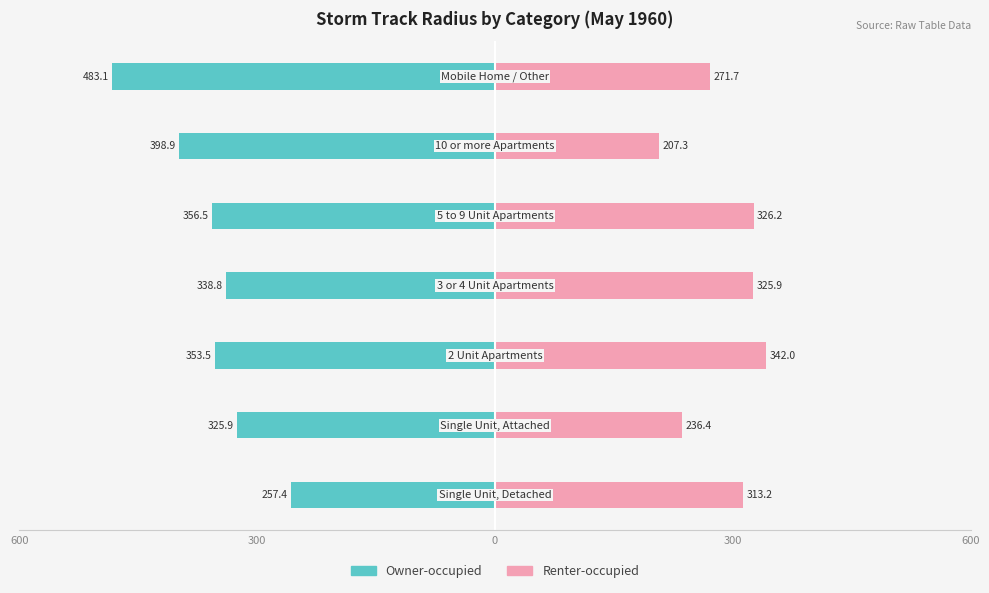

Does the chart contain stacked bars?

No